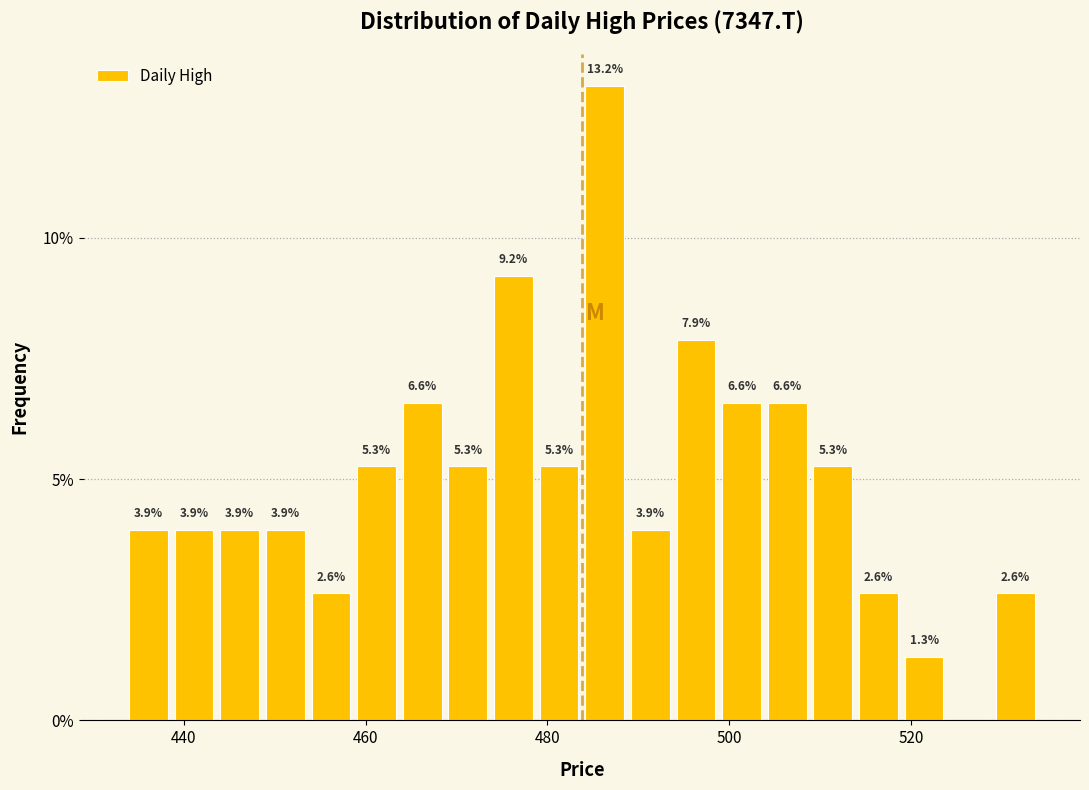

Around what value on the x-axis is the tallest bar? Give the approximate position of its centre, as read against the axis.

486